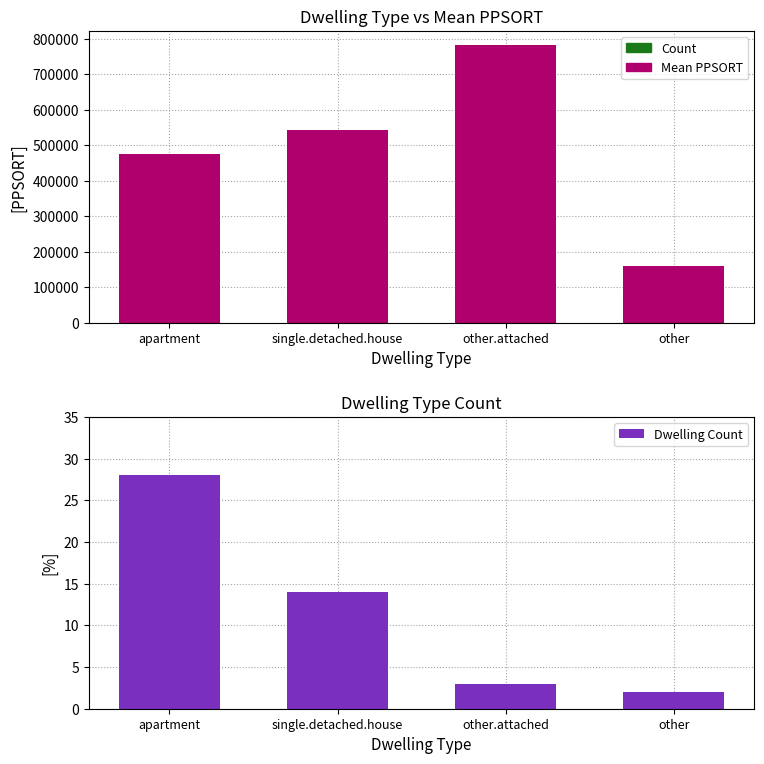

What is the total value across all series at other.attached?

793435